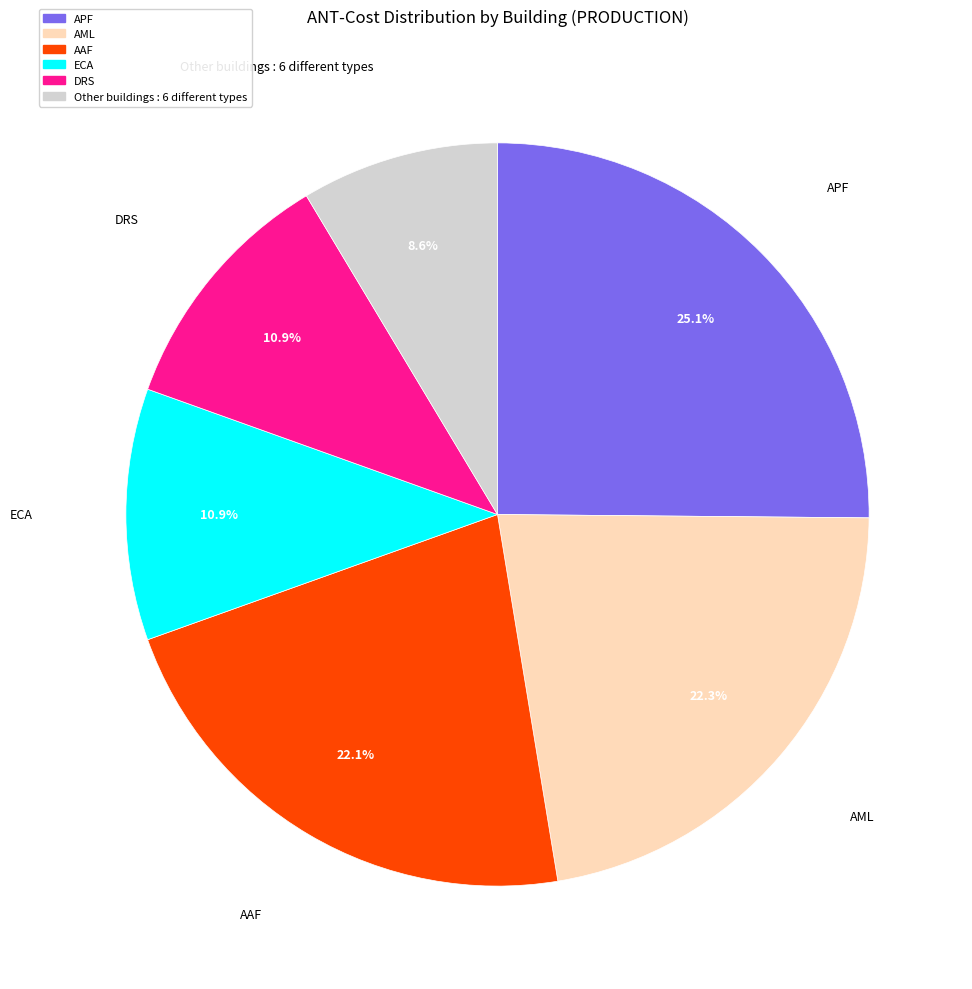

To the nearest percent, what is the average slice percentage?

17%